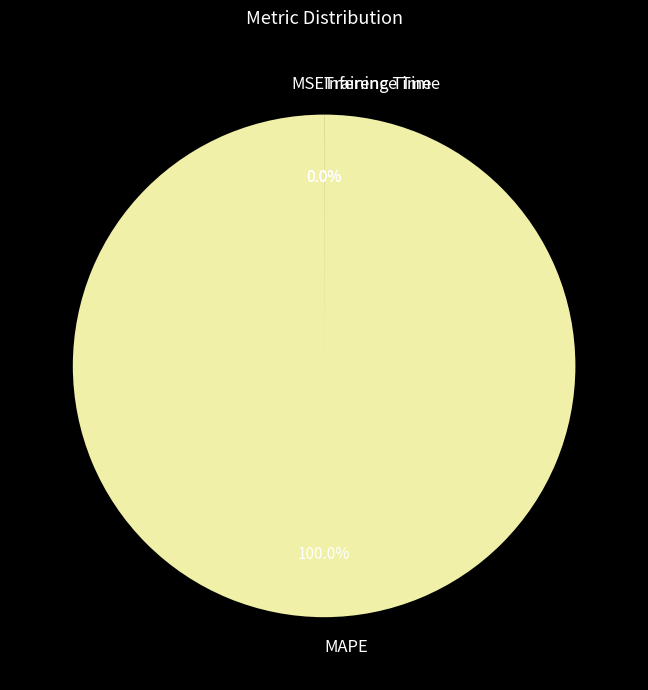

To the nearest percent, what is the combined percentage of MSE and MAPE?

100%